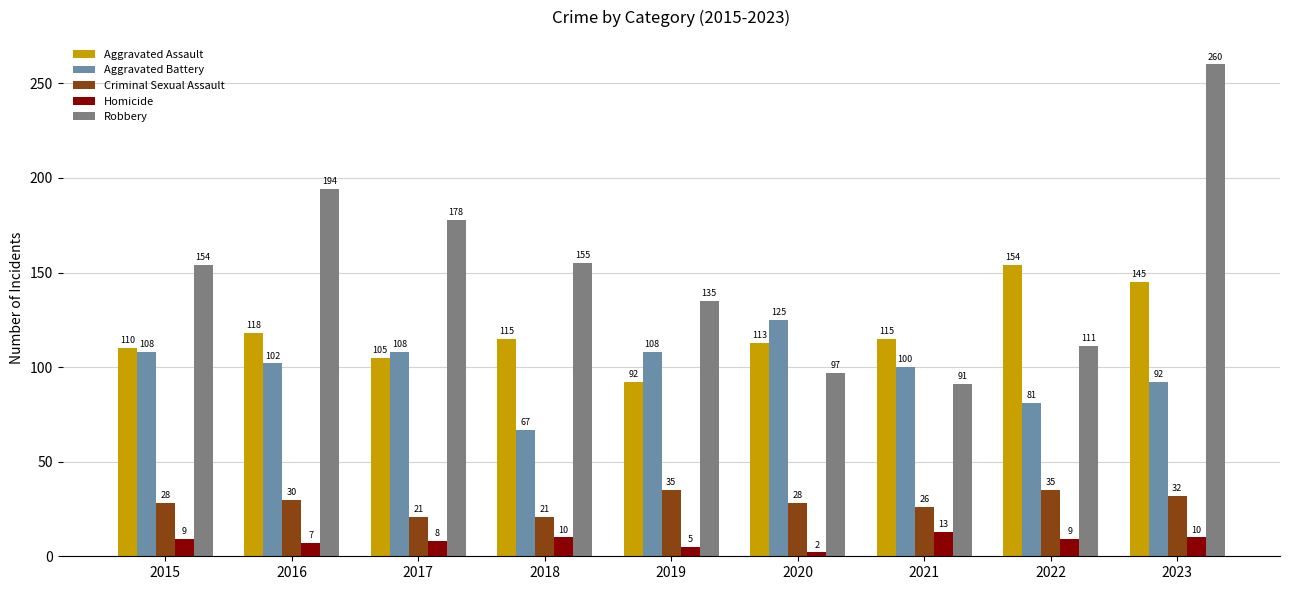

Rank the series by their maximum value, from lowest to highest.

Homicide, Criminal Sexual Assault, Aggravated Battery, Aggravated Assault, Robbery